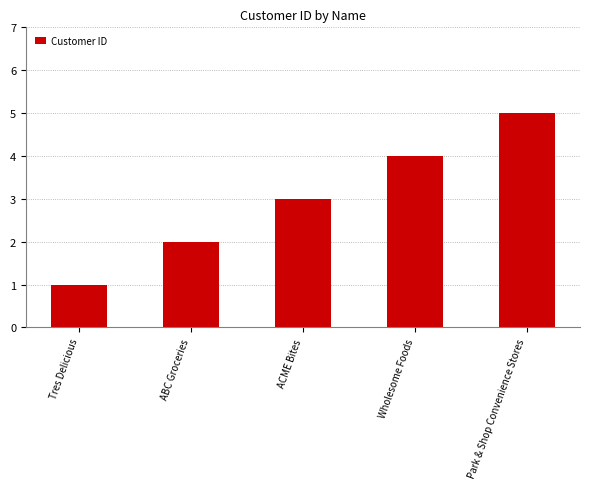

Reading left to right, extract all data points from this chart.

Tres Delicious=1	ABC Groceries=2	ACME Bites=3	Wholesome Foods=4	Park & Shop Convenience Stores=5